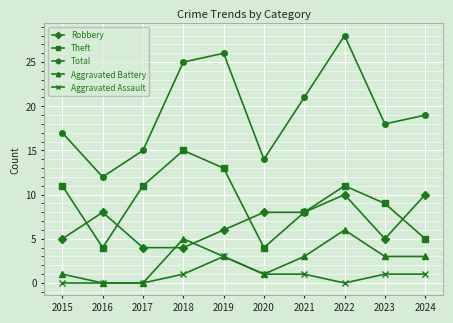

True or false: Aggravated Assault and Theft cross at least once.

False